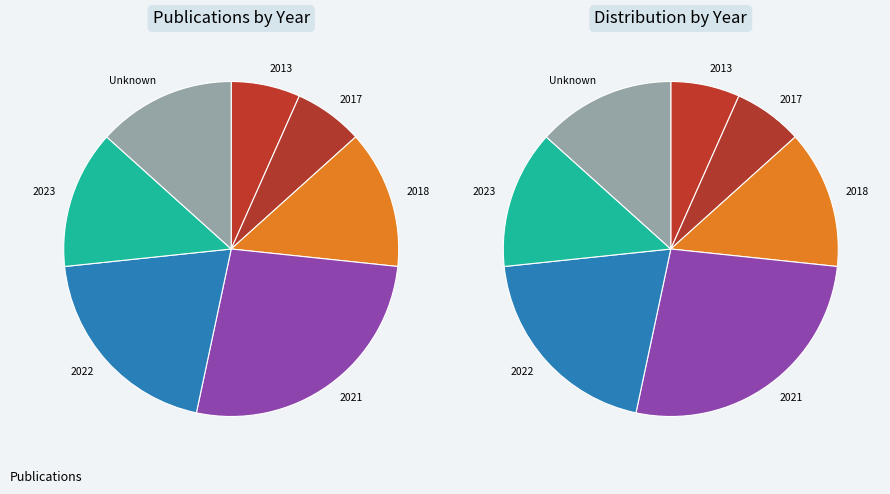

To the nearest percent, what percentage of the pie is 2021?

27%